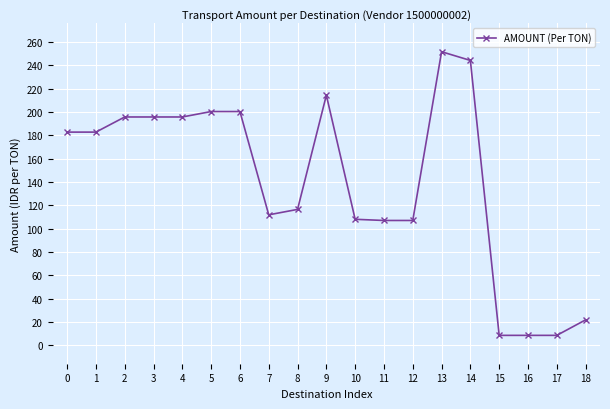

What is the sum of the values at 17 and 6?

208.9